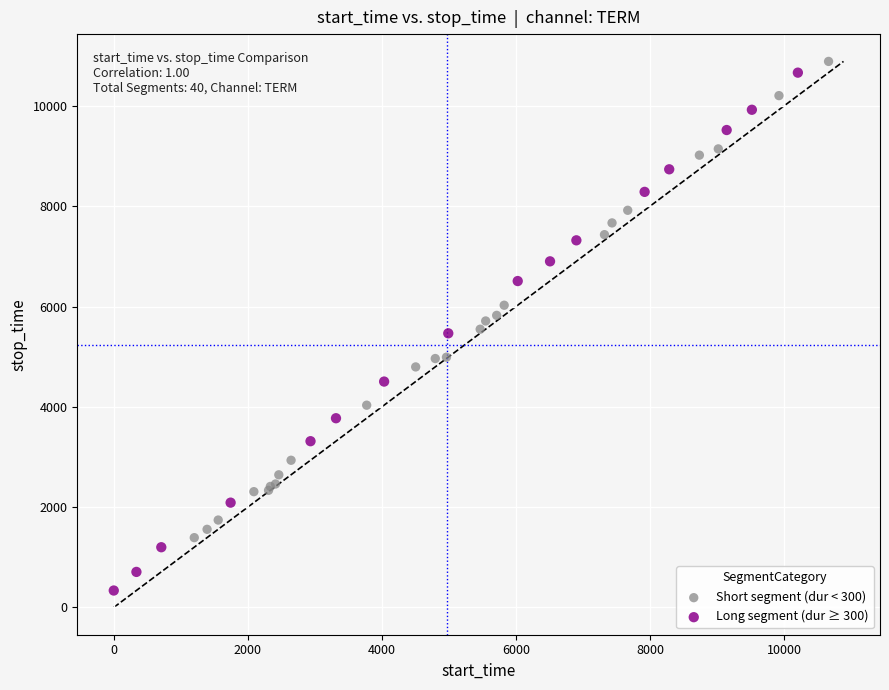

Which series reaches the maximum Y coordinate?

Short segment (dur < 300)